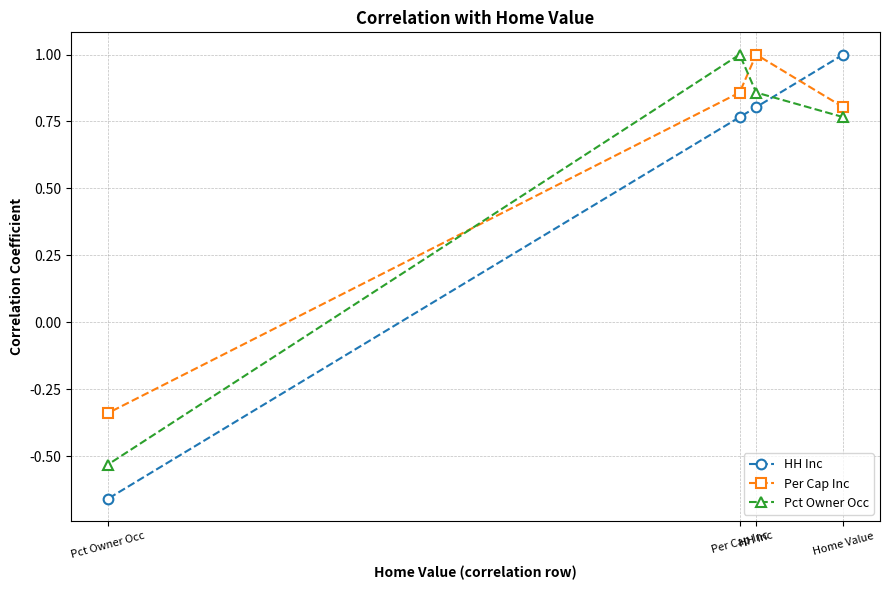

Read the Pct Owner Occ value at Per Cap Inc.

1.0